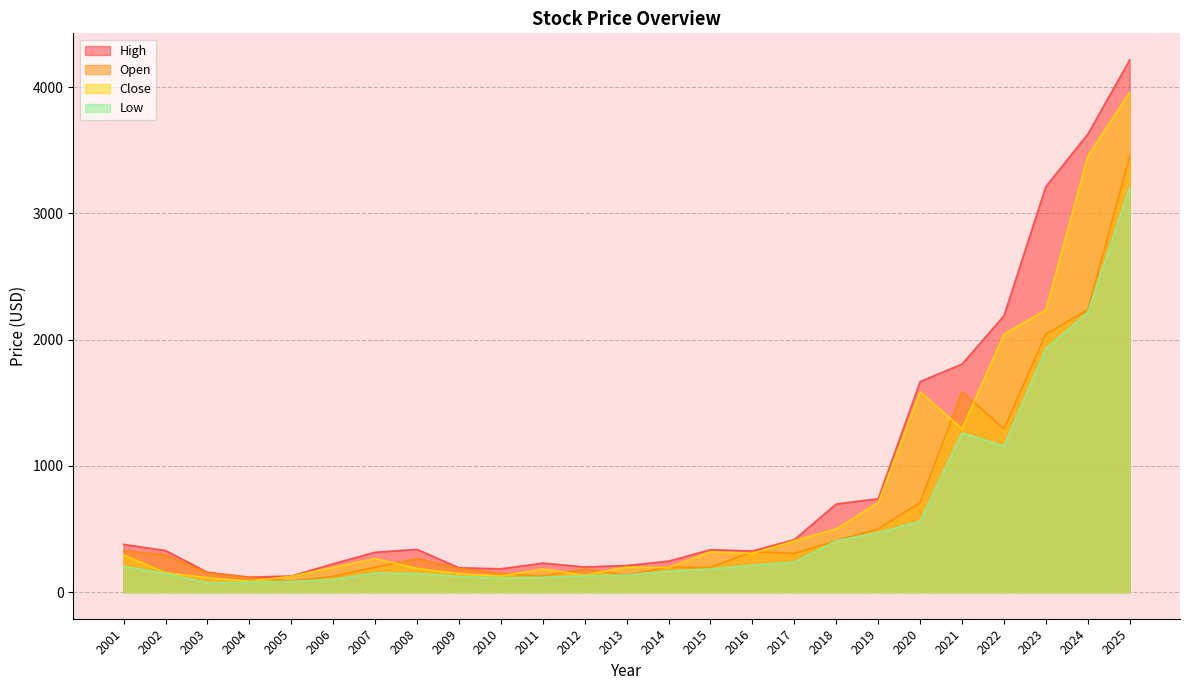

At how many categories does at least one series exceed 1707?

5